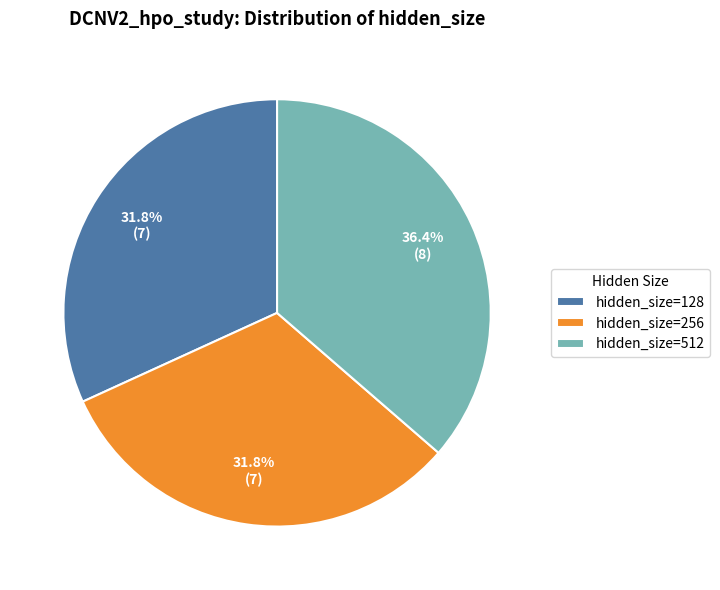

To the nearest percent, what is the average slice percentage?

33%